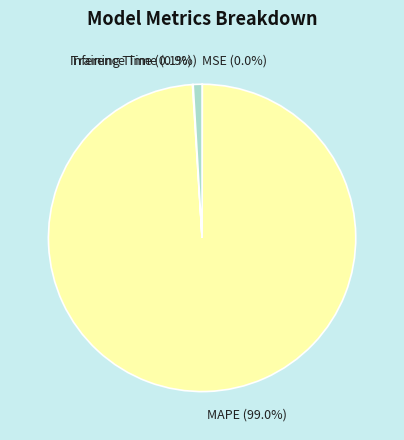

Is there any slice that represents more than half of the pie?

Yes